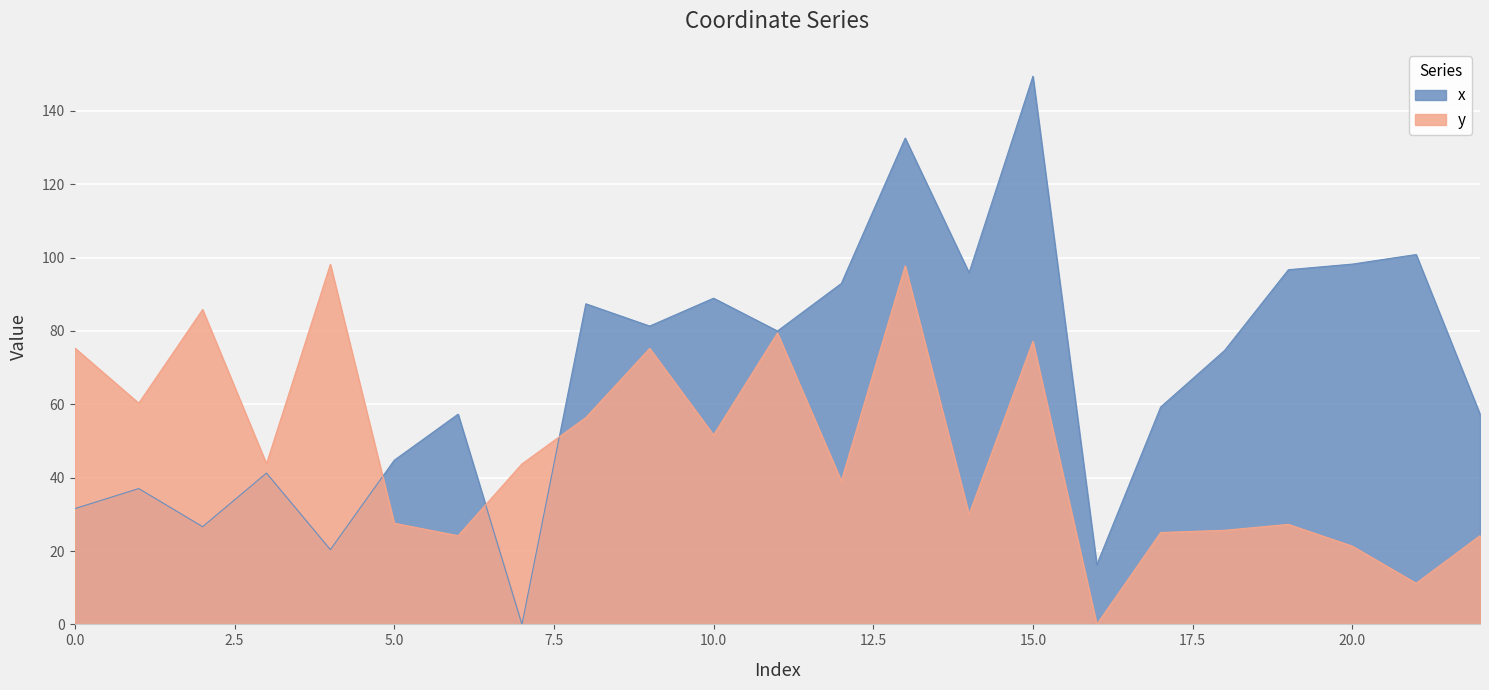

Which series has the widest spread of values?

x